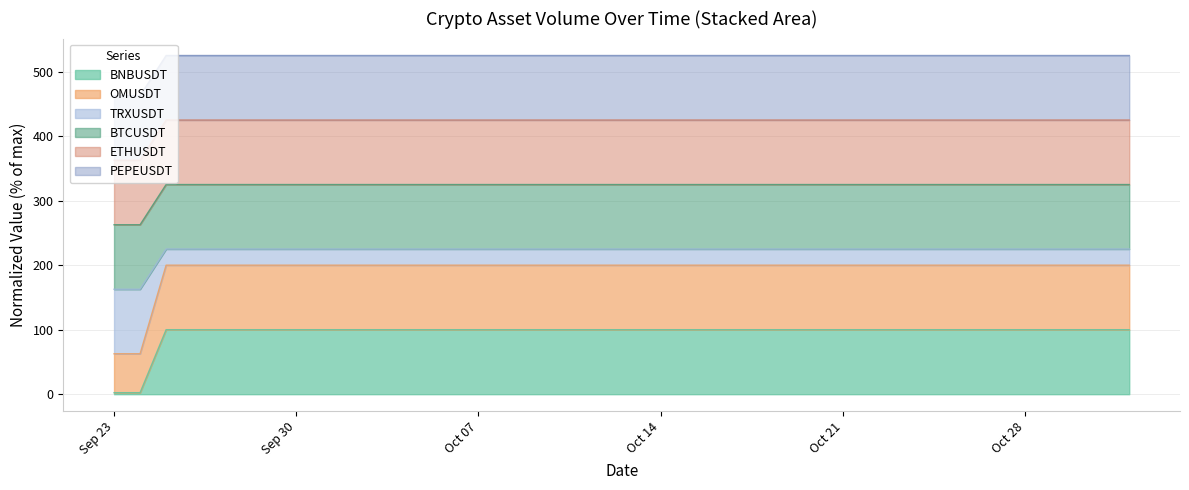

True or false: TRXUSDT has more than 2 points higher than both neighbors.

False